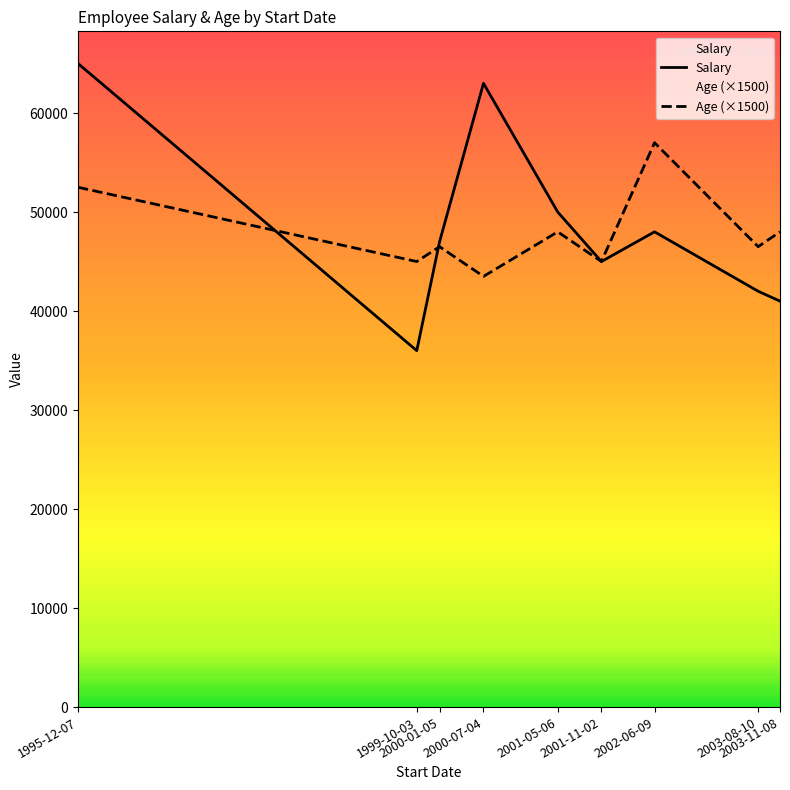

Does the chart display data point markers on the line(s)?

No